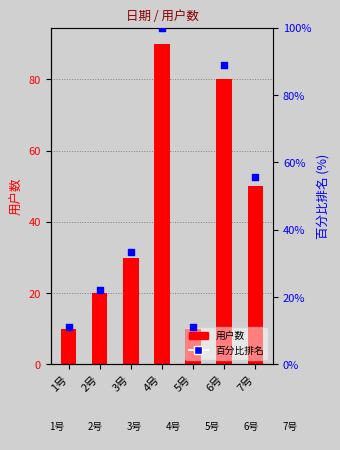

Is the value of 百分比排名 at 3号 greater than the value of 用户数 at 4号?

No